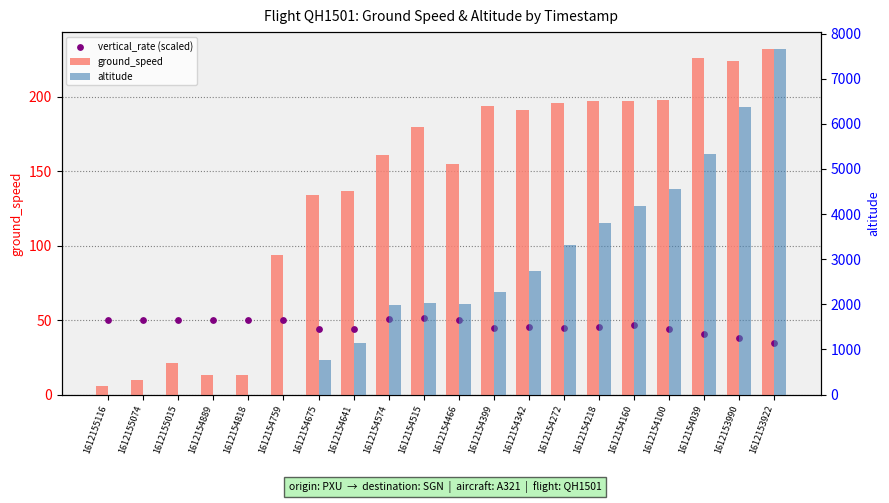

What is the total value across all series at 1612154675?

953.2